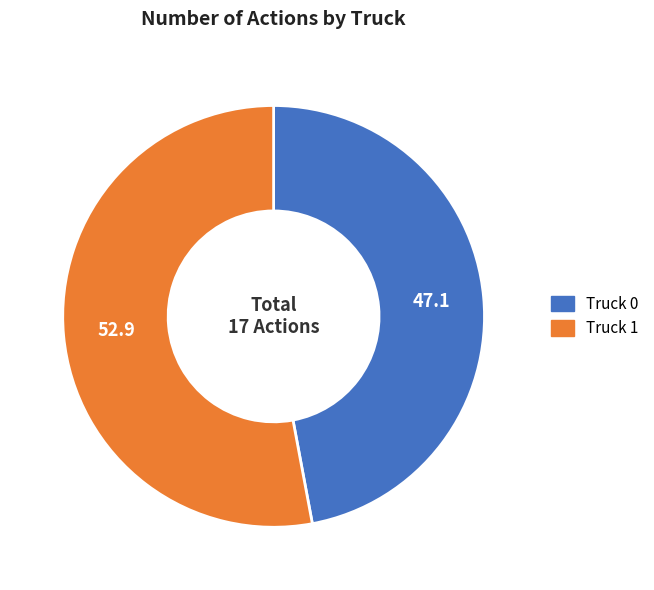

Is there any slice that represents more than half of the pie?

Yes